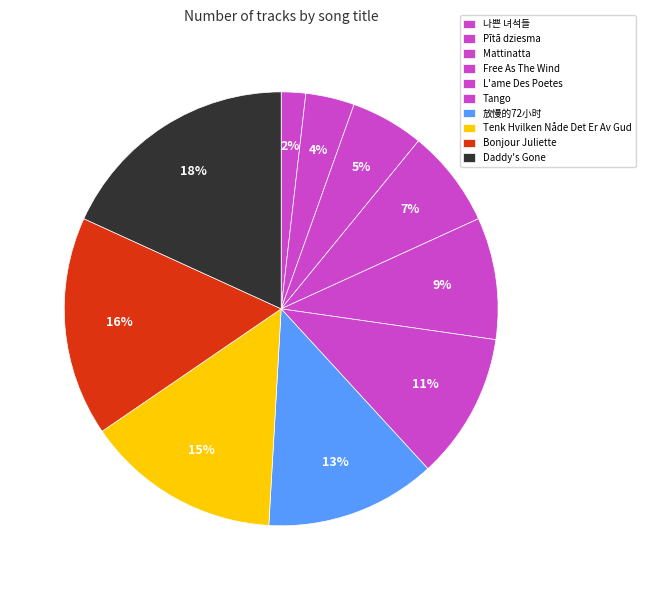

Which category has the biggest portion of the pie?

Daddy's Gone